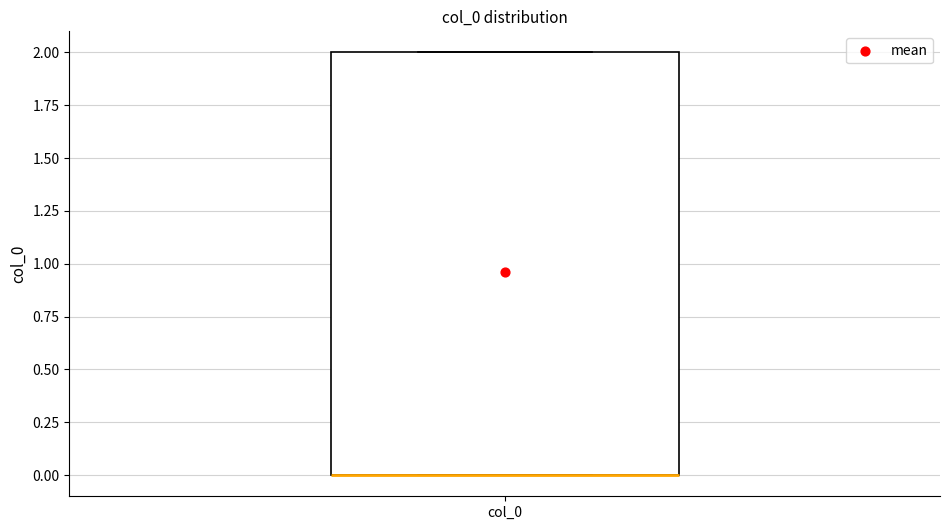

Read this box plot against the y-axis: the position of the median line, the range covered by the box, and the ends of both whiskers. The values are not printed on the chart, so give them approximately, as read against the axis.

median 0 (drawn on the box's lower edge), box 0 to 2, whiskers 0 to 2